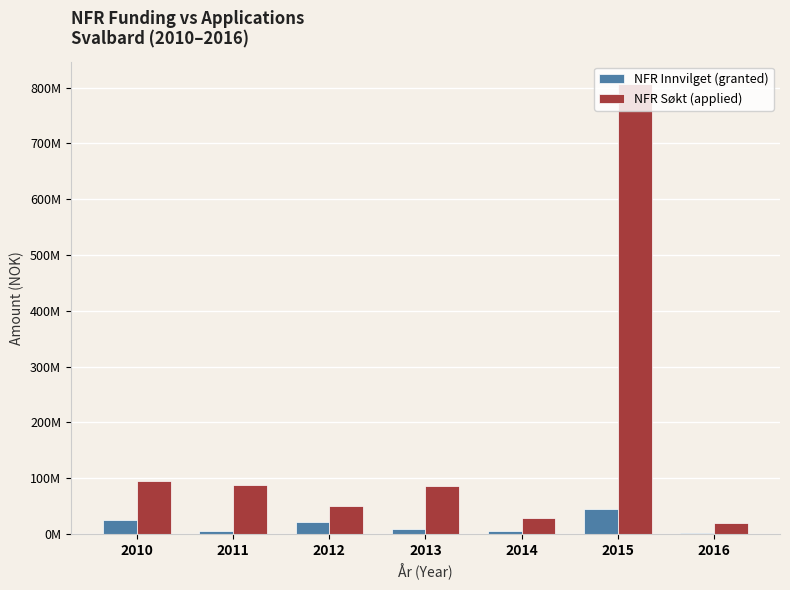

Reading left to right, extract all data points from this chart.

NFR Innvilget beløp nye prosjekter: 25107554.9	5882734.6	21331243.0	9057298.9	4569782.1	45169632.6	2525000.0
NFR Søkt beløp nye prosjekter: 94572000.0	87852000.0	49410000.0	85619896.0	28000000.0	806514000.0	18885000.0